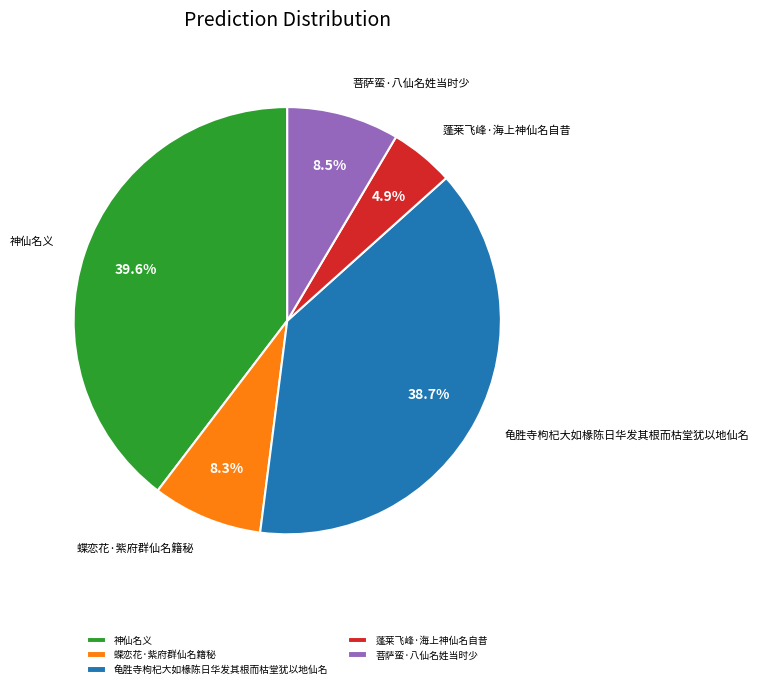

Which has a higher value, 神仙名义 or 蝶恋花·紫府群仙名籍秘?

神仙名义